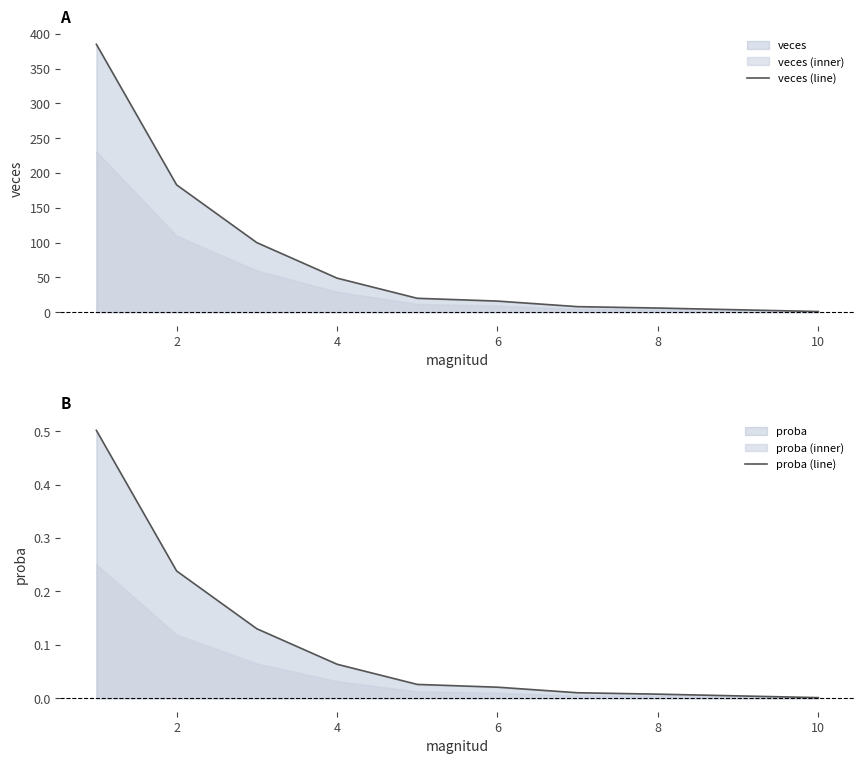

What is the maximum value for veces (line)?

385